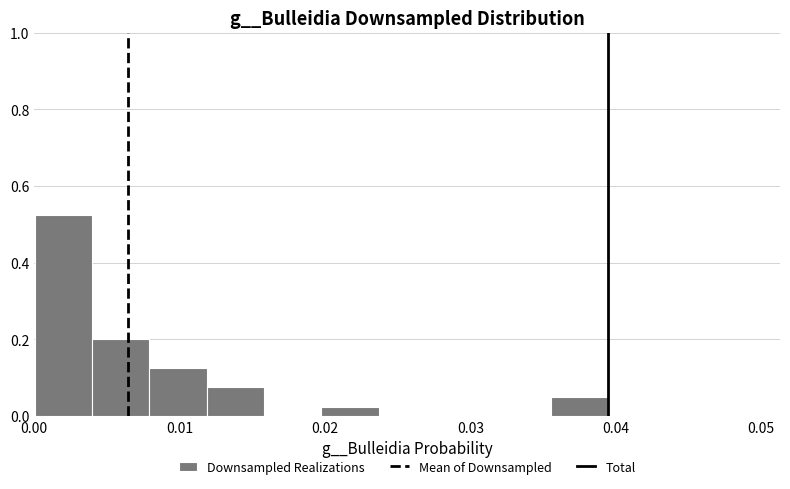

Read against the x-axis, roughly where is the centre of the tallest bar?

0.002